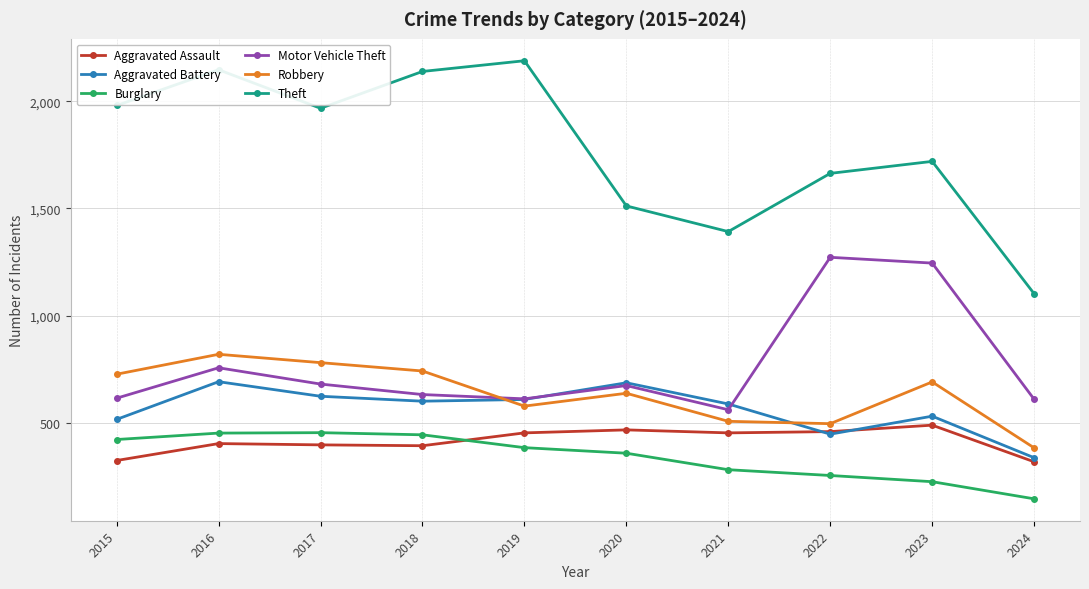

Between 2019 and 2024, which series saw the biggest shift?

Theft